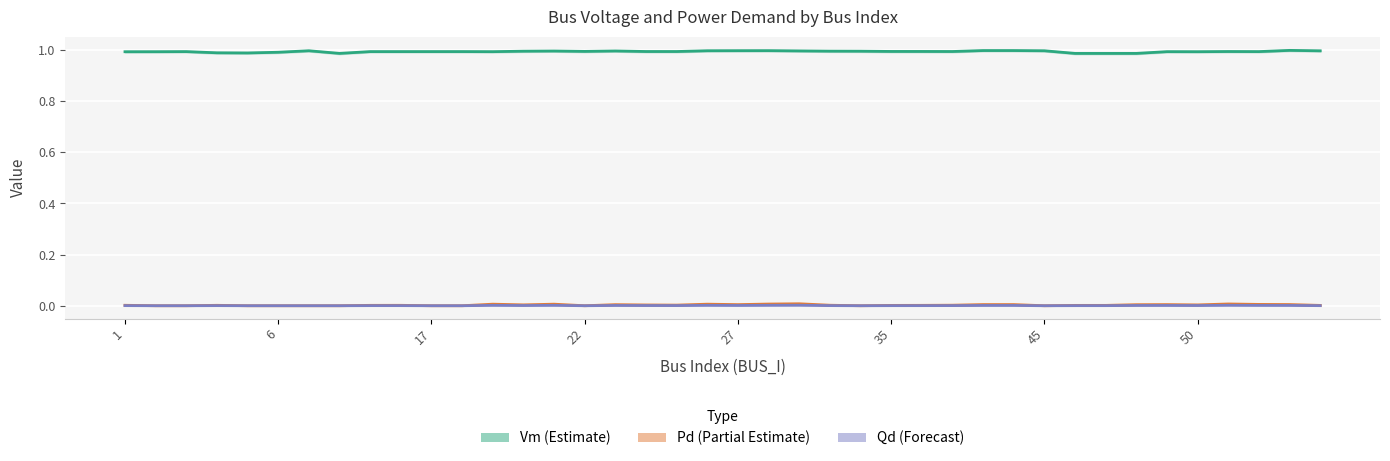

True or false: Pd (Partial Estimate) and Vm (Estimate) cross at least once.

False